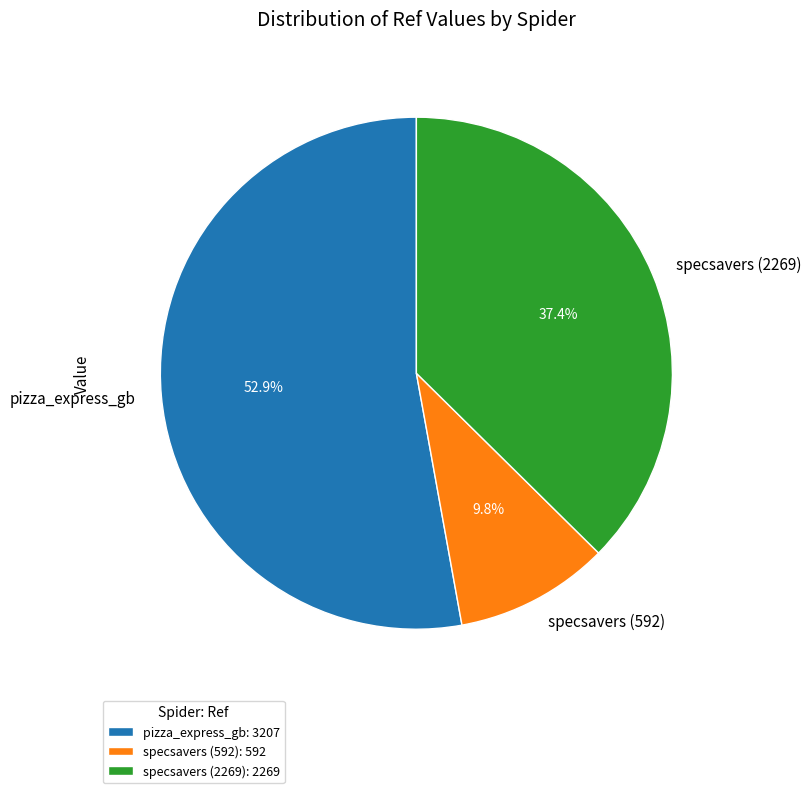

What percentage do pizza_express_gb and specsavers (2269) together represent?

90.2%